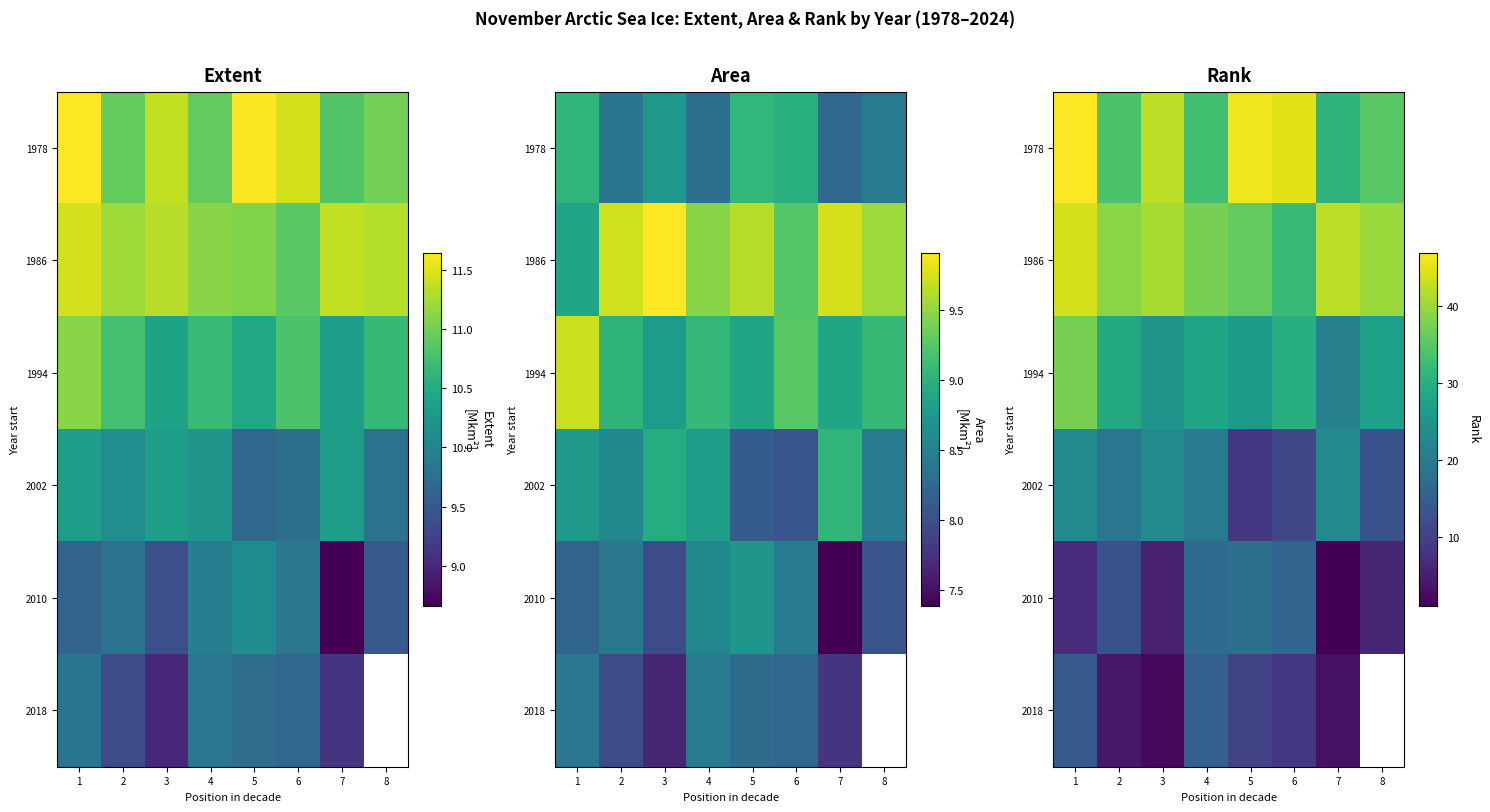

What is the total value across all series at 4?

150.5